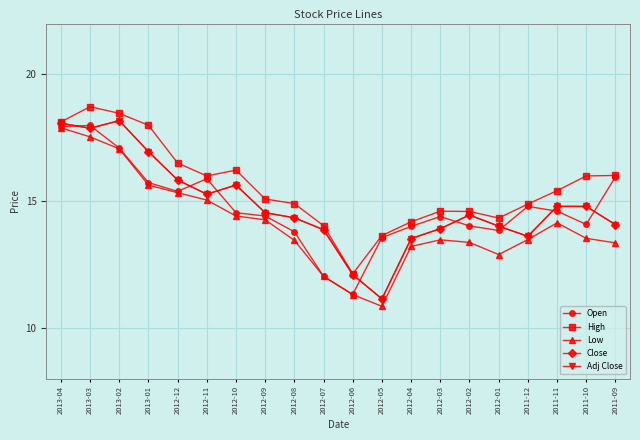

What is the total value across all series at 2012-05?

60.3